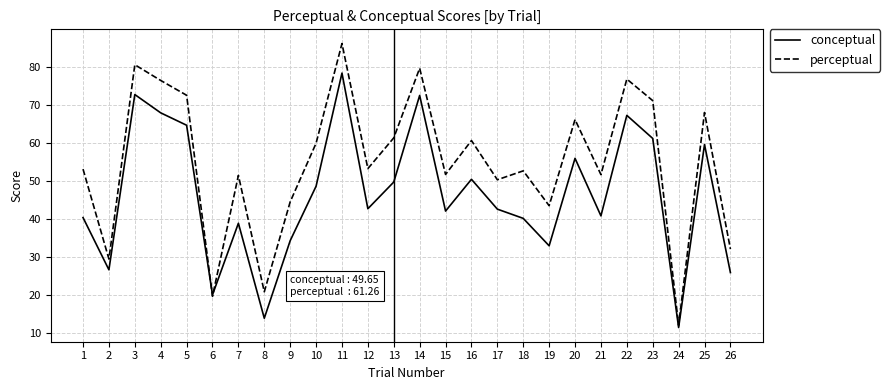

What is the smallest value displayed?

11.4